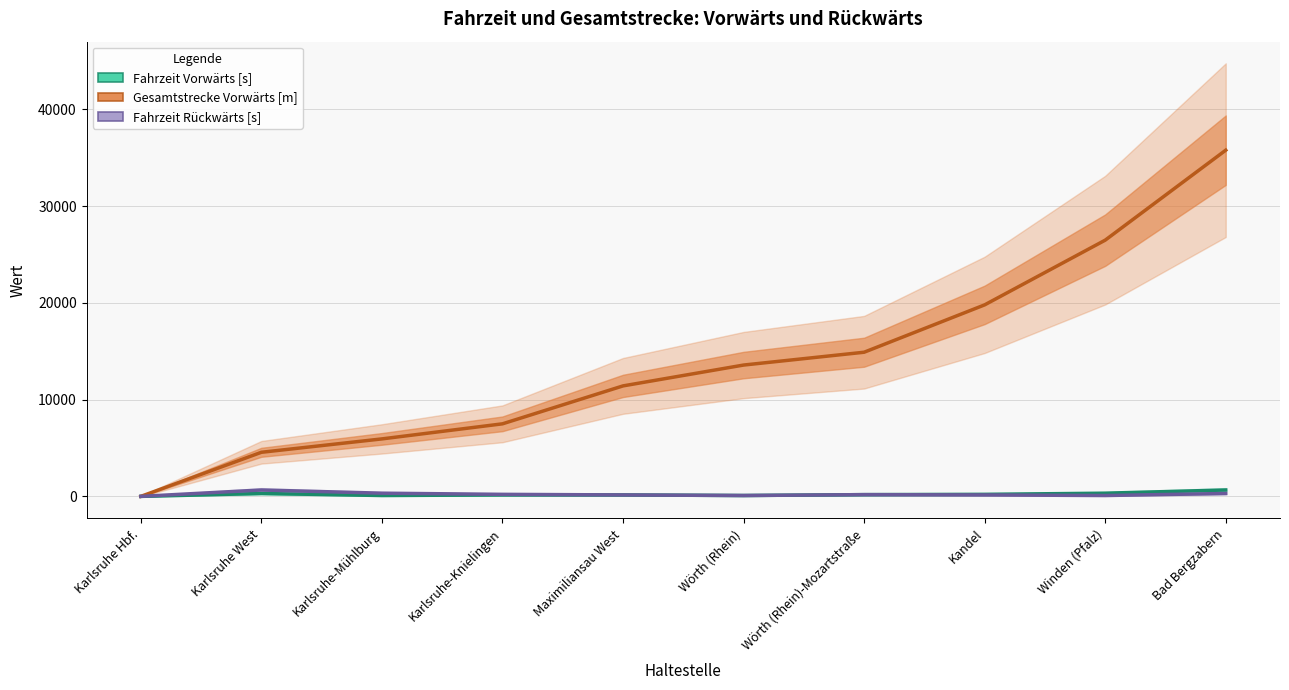

At which label does Fahrzeit Vorwärts [s] reach its peak?

Bad Bergzabern